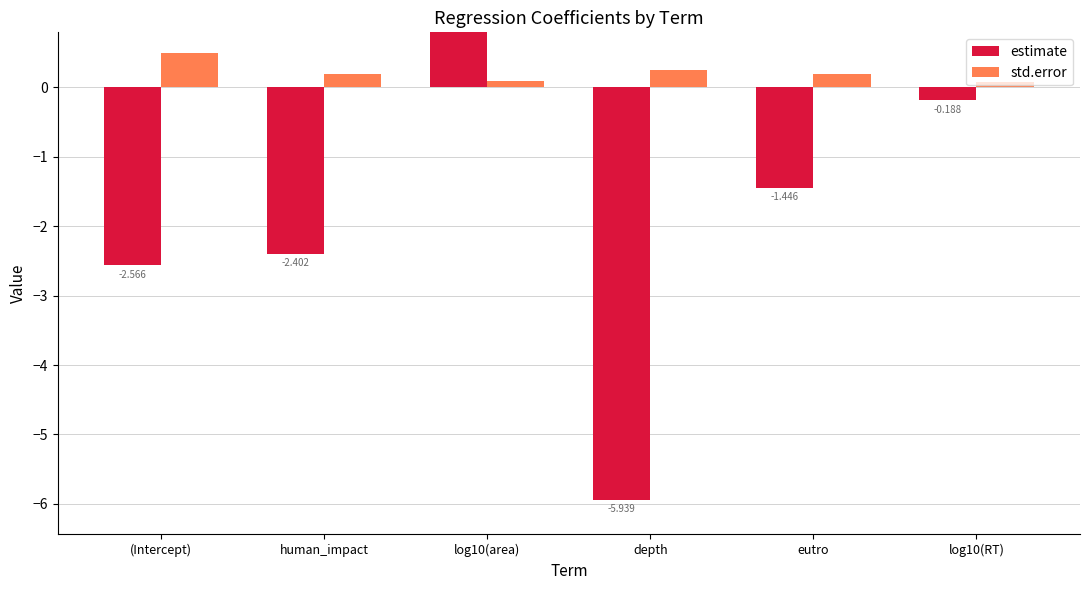

Which series changed the most between depth and eutro?

estimate